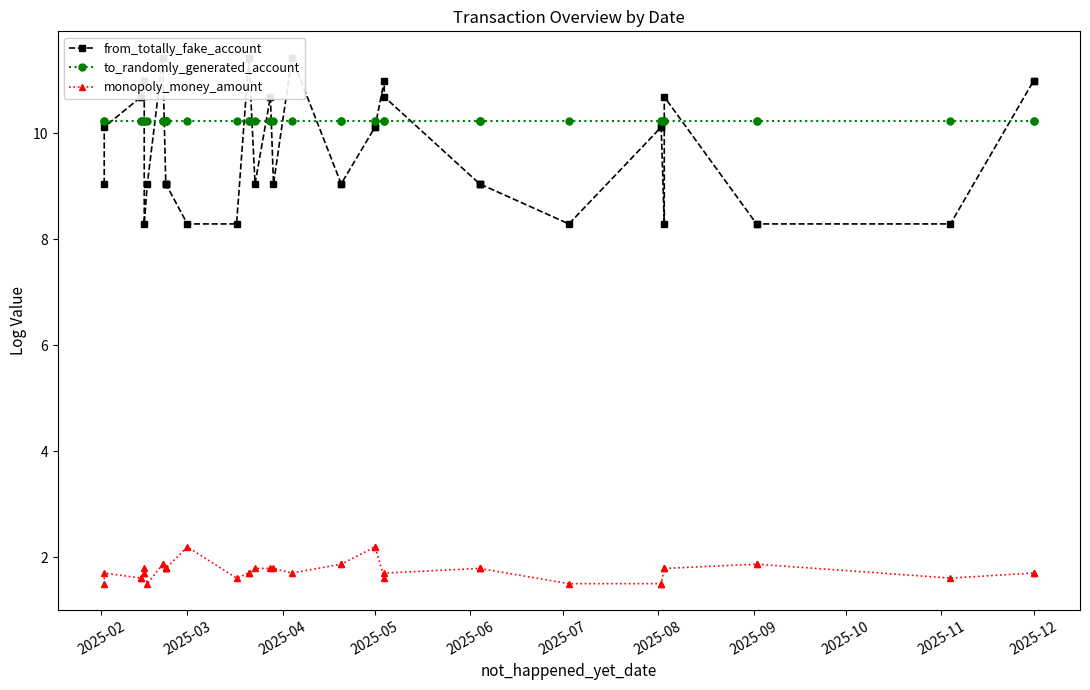

What is the minimum value for monopoly_money_amount?

1.5